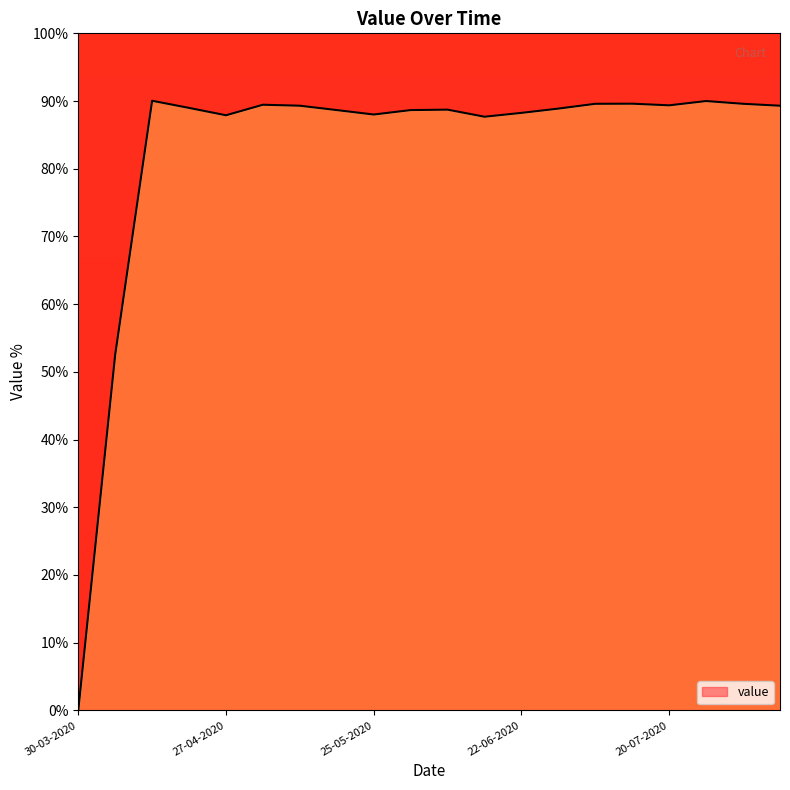

What is the sum of all values?

1654.6